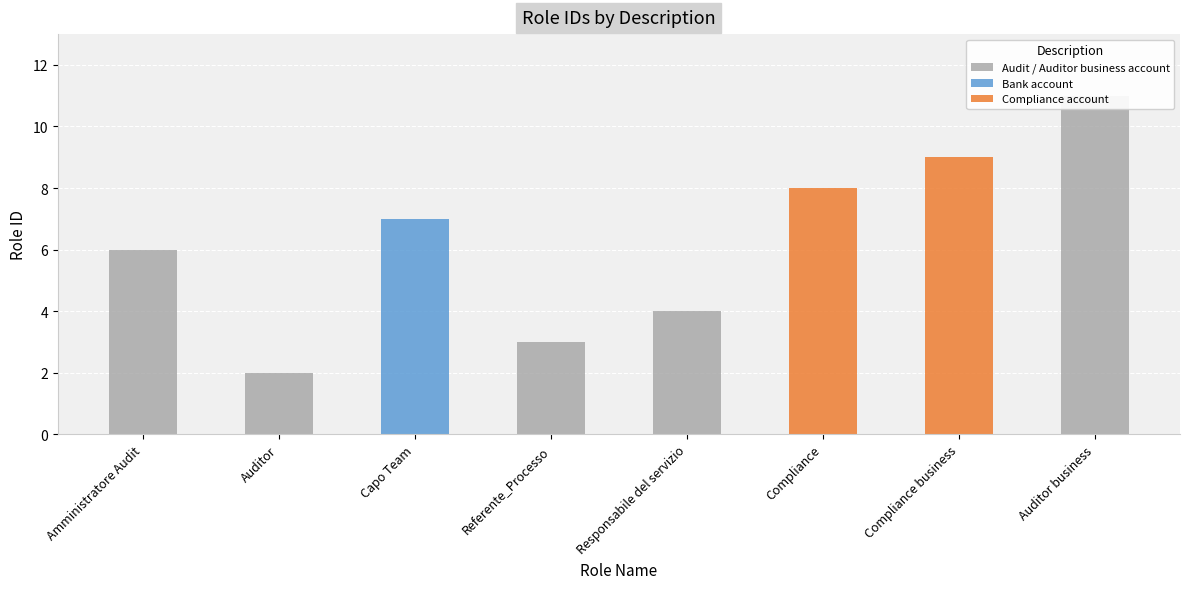

Reading left to right, extract all data points from this chart.

6	2	7	3	4	8	9	11